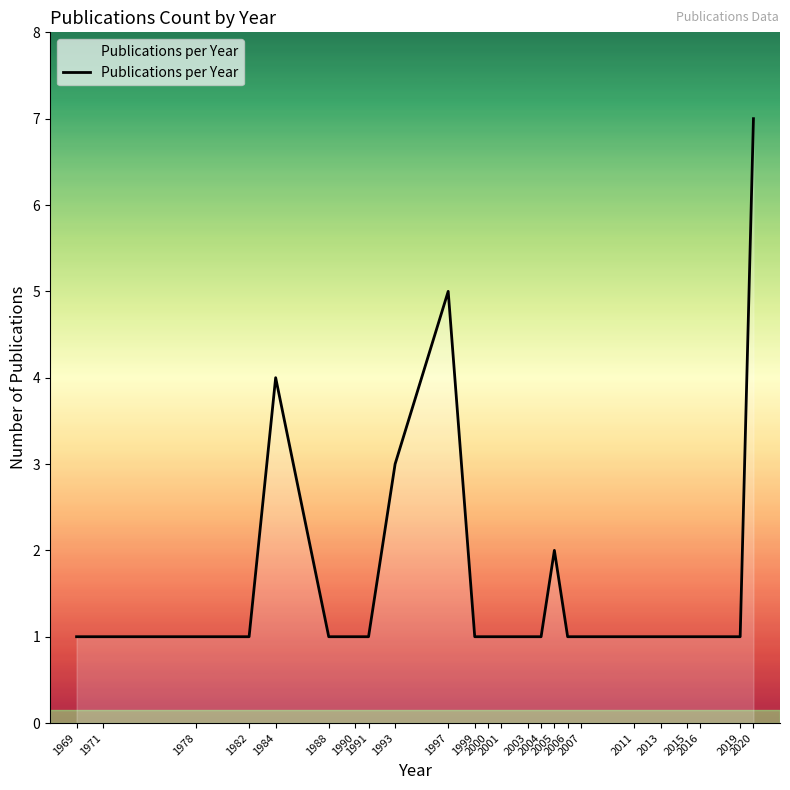

What is the difference between the maximum and minimum values?

6